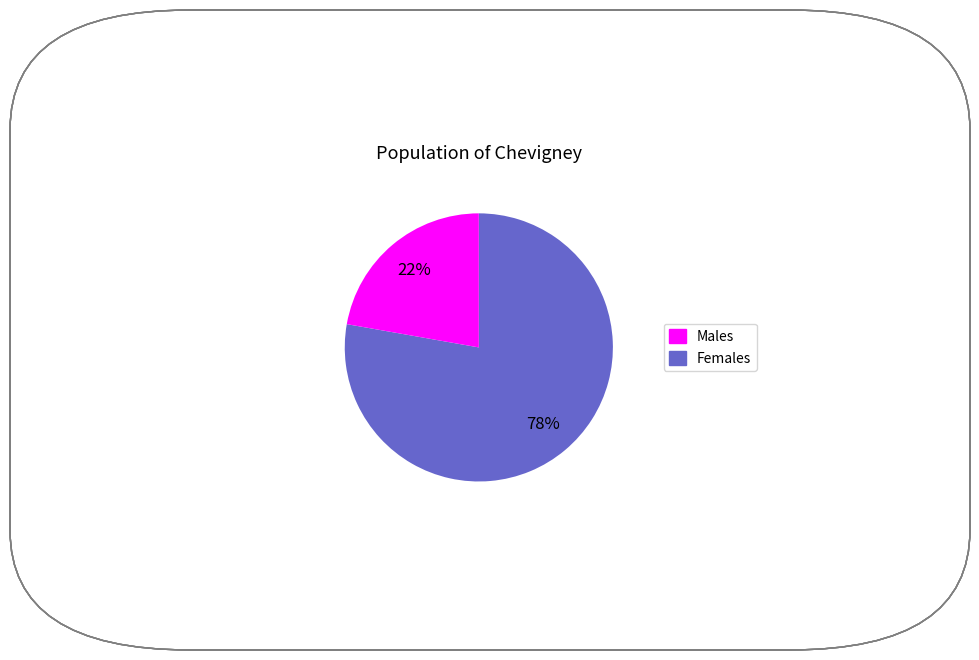

To the nearest percent, what is the average slice percentage?

50%